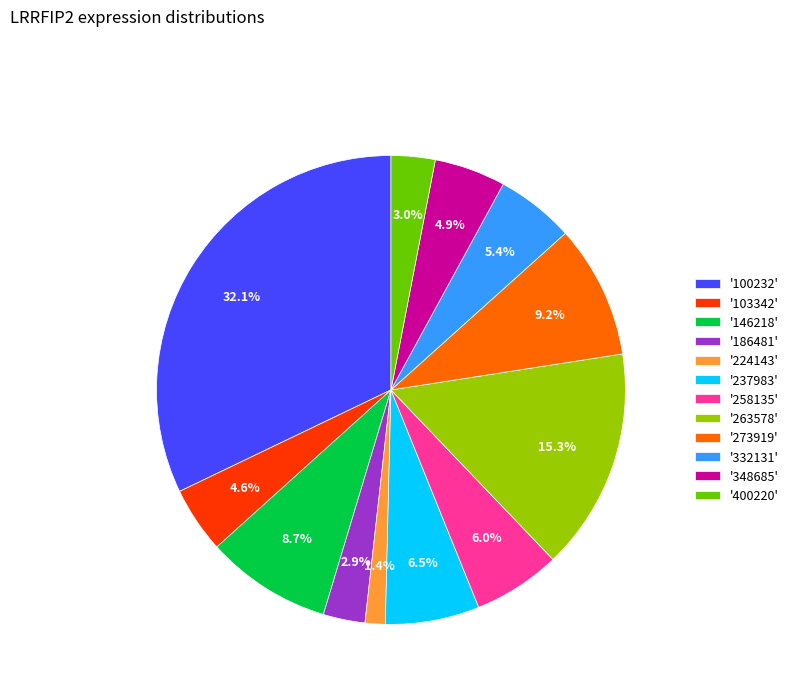

Which slice is the largest?

'100232'